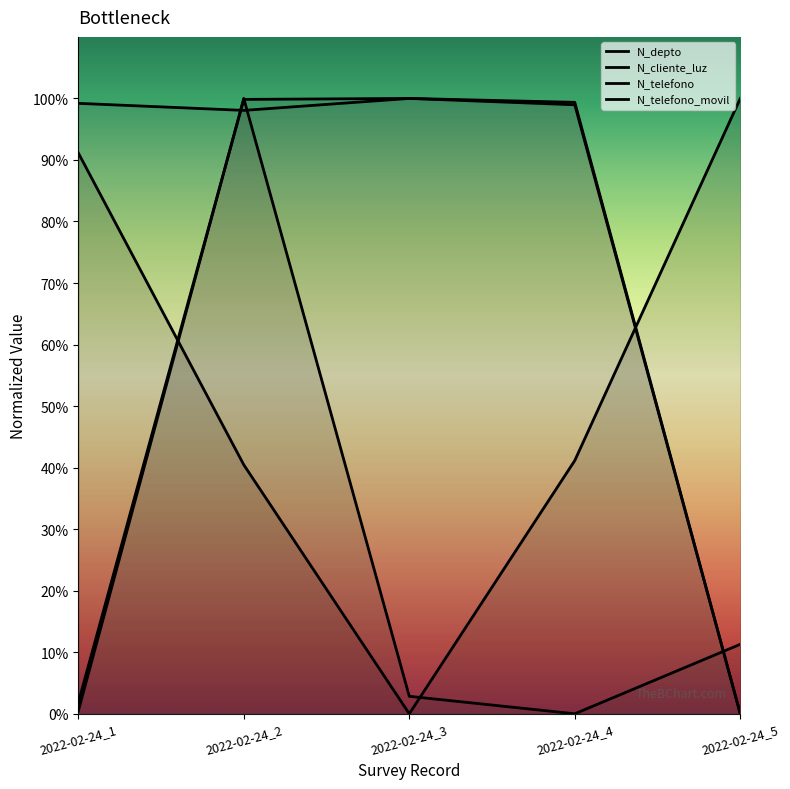

Which series has the largest total across all categories?

N_telefono_movil